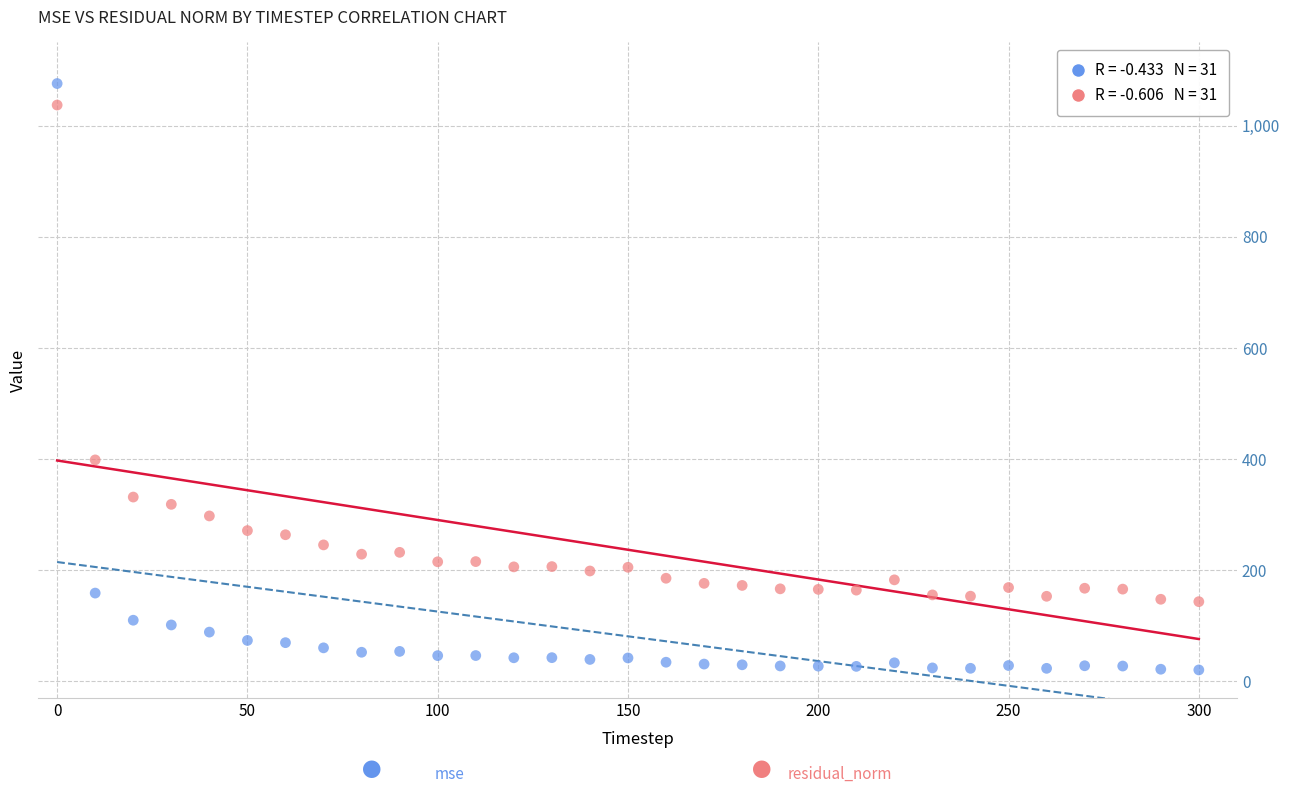

Across all series, what Y value is closest to 548?

398.6